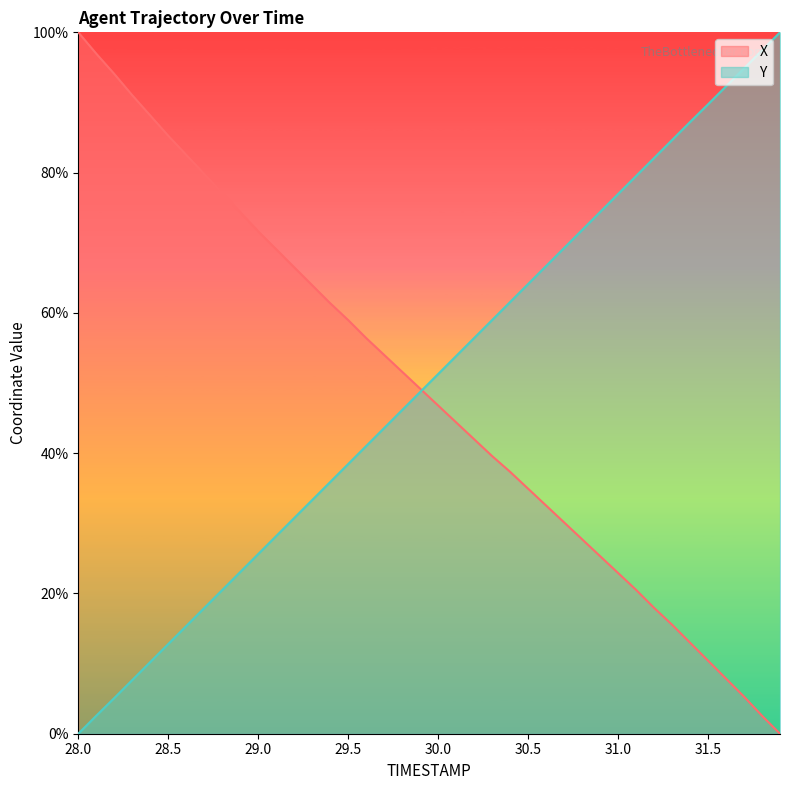

Between which two adjacent categories do X and Y first intersect?

29.9 and 30.0